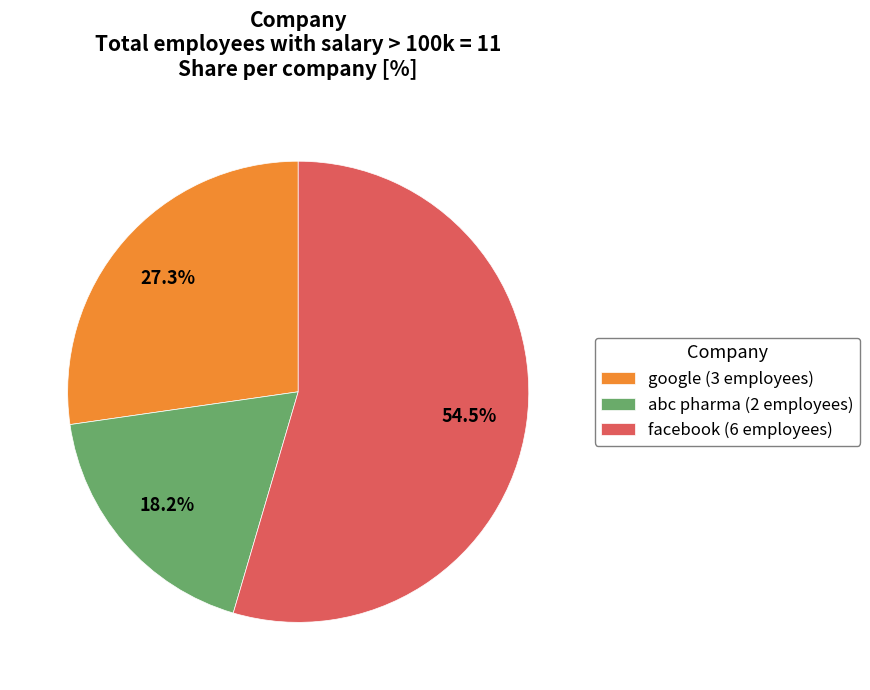

Is it true that facebook is 68% of the pie?

False